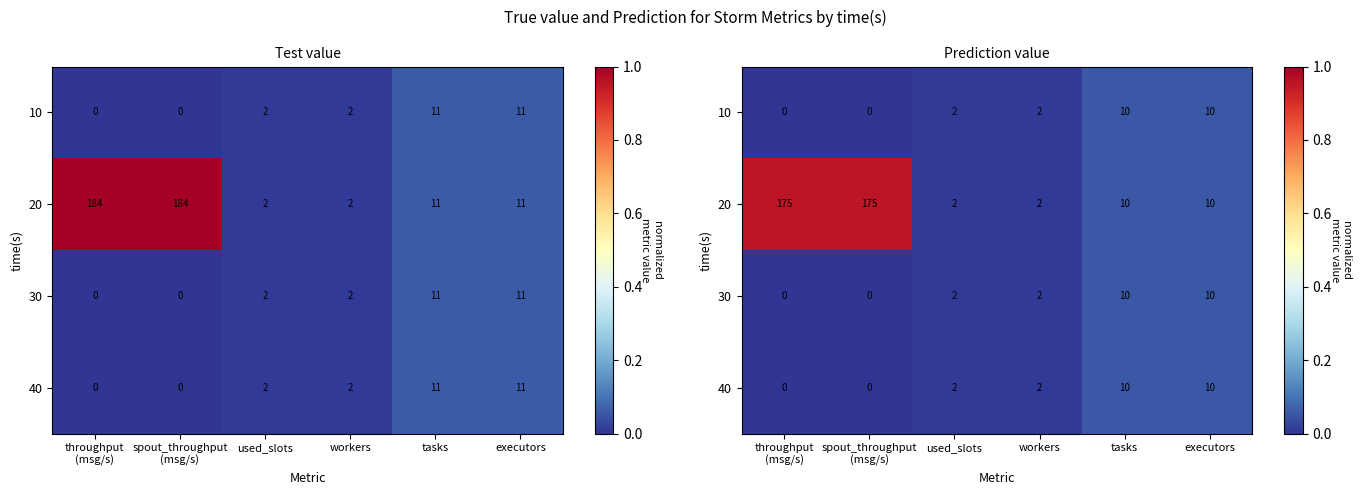

At executors, list the series in order from largest to smallest.

10, 20, 30, 40